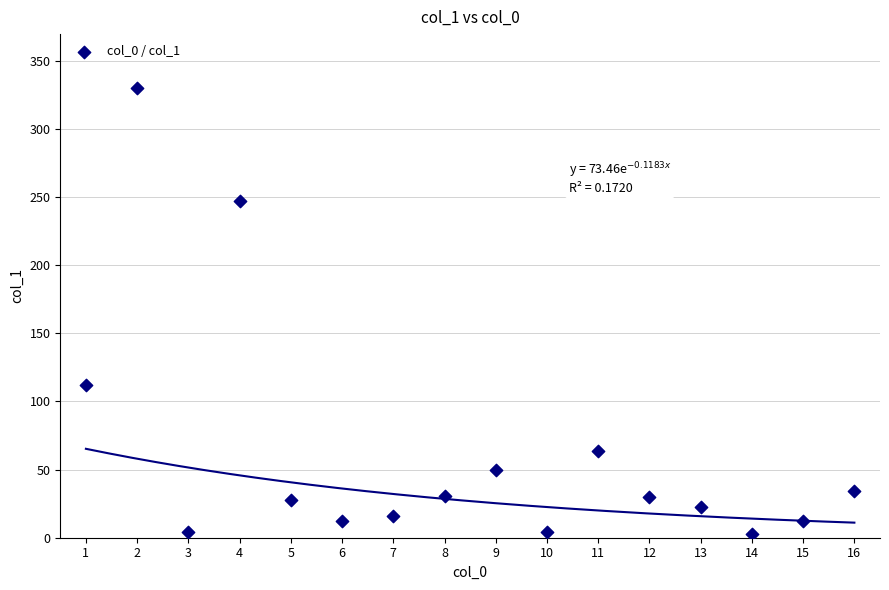

What Y value in the scatter plot is closest to 166?

111.9